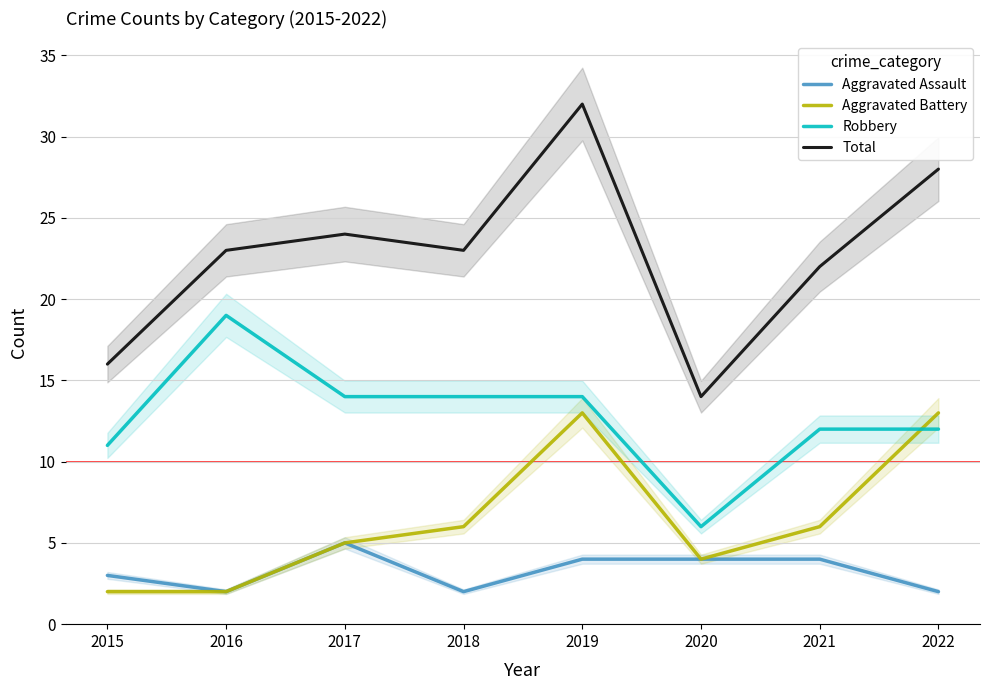

What is the average value of the Aggravated Assault series?

3